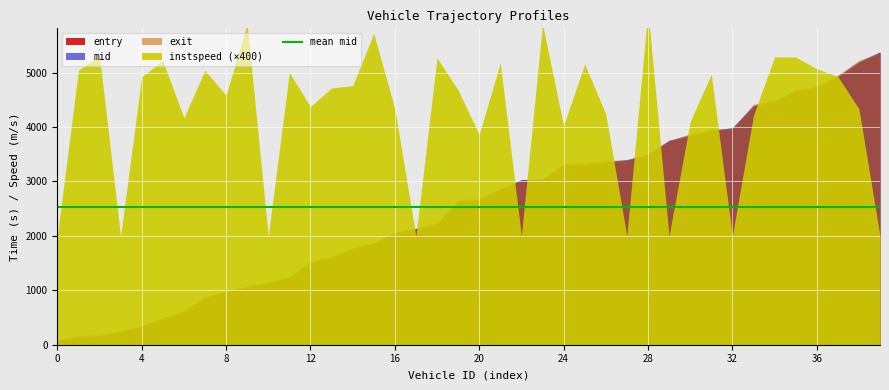

True or false: instspeed and mid cross at least once.

False